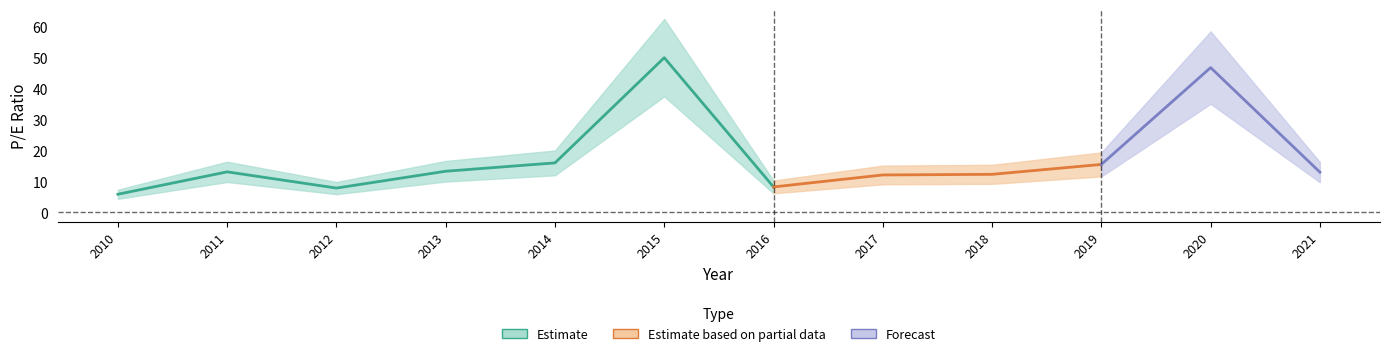

What is the sum of all values?

214.1